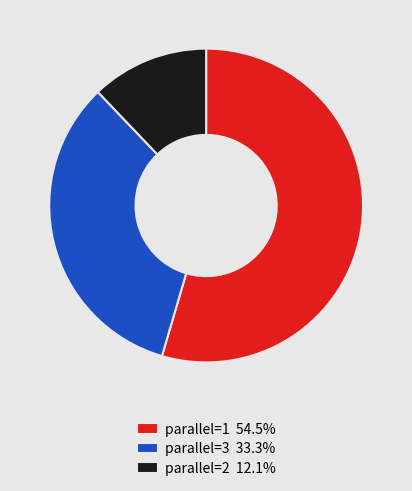

How many segments does this pie chart have?

3